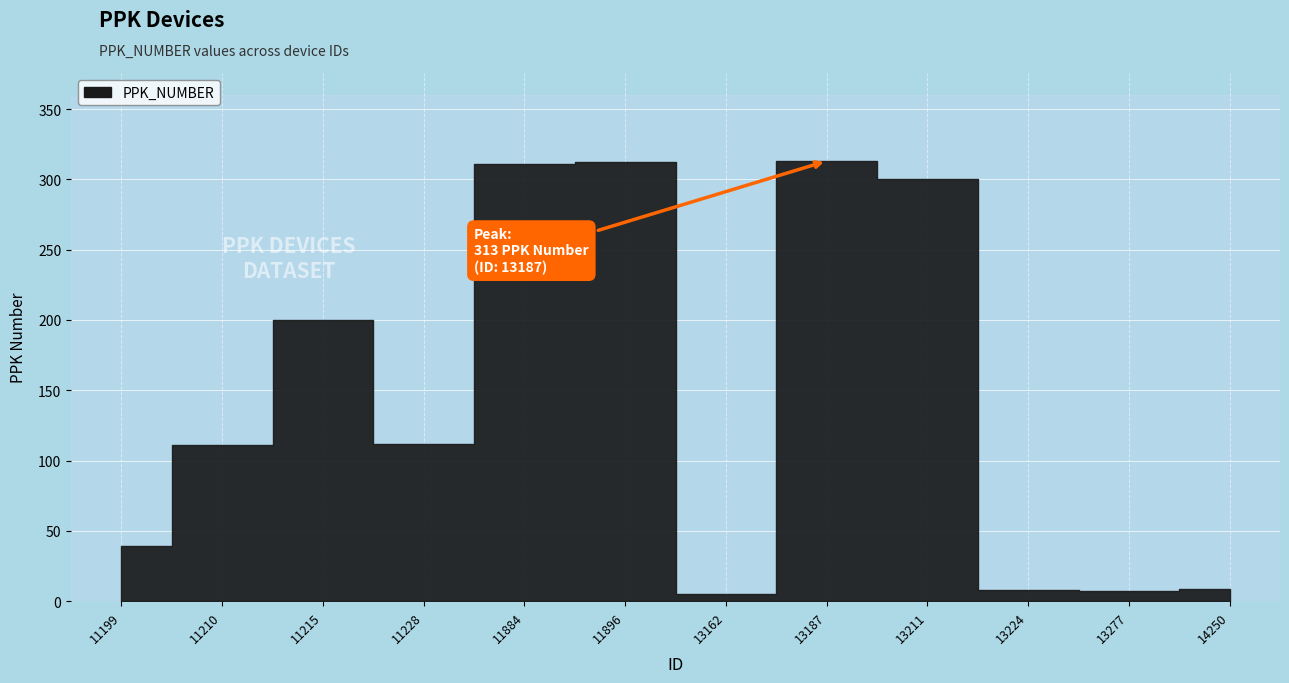

True or false: there are more than 1 points higher than both neighbors.

True